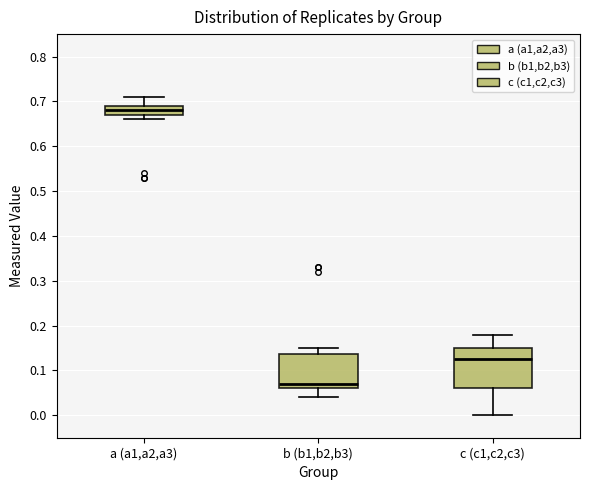

Where does the upper whisker of the box for b (b1,b2,b3) end on the y-axis? The values are not printed on the chart, so give them approximately, as read against the axis.

0.15